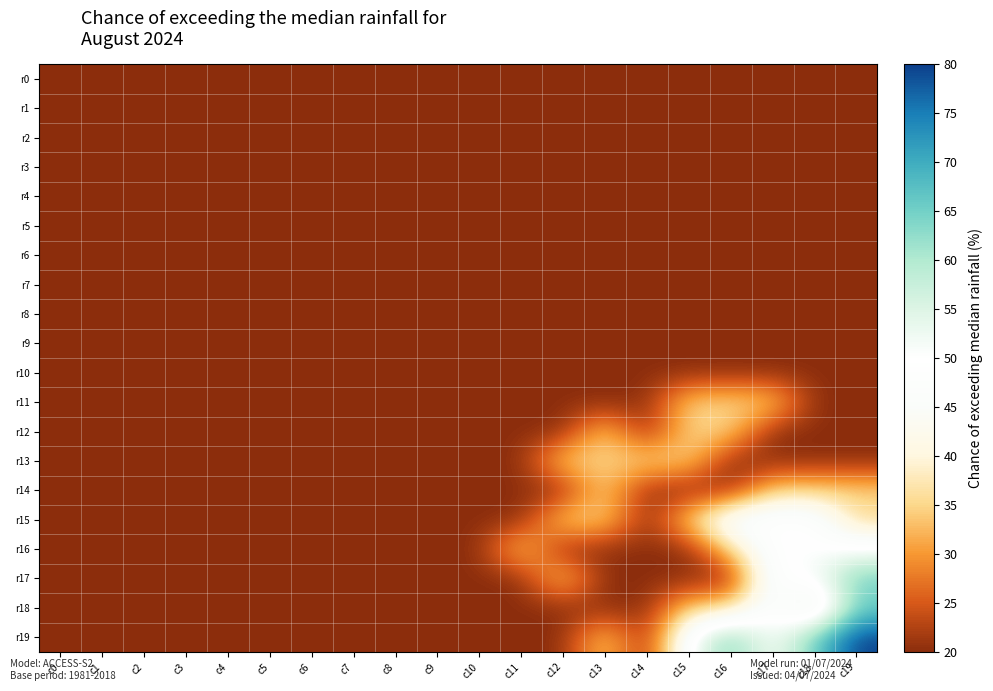

Reading left to right, extract all data points from this chart.

r0: c0=20	c1=20	c2=20	c3=20	c4=20	c5=20	c6=20	c7=20	c8=20	c9=20	c10=20	c11=20	c12=20	c13=20	c14=20	c15=20	c16=20	c17=20	c18=20	c19=20
r1: c0=20	c1=20	c2=20	c3=20	c4=20	c5=20	c6=20	c7=20	c8=20	c9=20	c10=20	c11=20	c12=20	c13=20	c14=20	c15=20	c16=20	c17=20	c18=20	c19=20
r2: c0=20	c1=20	c2=20	c3=20	c4=20	c5=20	c6=20	c7=20	c8=20	c9=20	c10=20	c11=20	c12=20	c13=20	c14=20	c15=20	c16=20	c17=20	c18=20	c19=20
r3: c0=20	c1=20	c2=20	c3=20	c4=20	c5=20	c6=20	c7=20	c8=20	c9=20	c10=20	c11=20	c12=20	c13=20	c14=20	c15=20	c16=20	c17=20	c18=20	c19=20
r4: c0=20	c1=20	c2=20	c3=20	c4=20	c5=20	c6=20	c7=20	c8=20	c9=20	c10=20	c11=20	c12=20	c13=20	c14=20	c15=20	c16=20	c17=20	c18=20	c19=20
r5: c0=20	c1=20	c2=20	c3=20	c4=20	c5=20	c6=20	c7=20	c8=20	c9=20	c10=20	c11=20	c12=20	c13=20	c14=20	c15=20	c16=20	c17=20	c18=20	c19=20
r6: c0=20	c1=20	c2=20	c3=20	c4=20	c5=20	c6=20	c7=20	c8=20	c9=20	c10=20	c11=20	c12=20	c13=20	c14=20	c15=20	c16=20	c17=20	c18=20	c19=20
r7: c0=20	c1=20	c2=20	c3=20	c4=20	c5=20	c6=20	c7=20	c8=20	c9=20	c10=20	c11=20	c12=20	c13=20	c14=20	c15=20	c16=20	c17=20	c18=20	c19=20
r8: c0=20	c1=20	c2=20	c3=20	c4=20	c5=20	c6=20	c7=20	c8=20	c9=20	c10=20	c11=20	c12=20	c13=20	c14=20	c15=20	c16=20	c17=20	c18=20	c19=20
r9: c0=20	c1=20	c2=20	c3=20	c4=20	c5=20	c6=20	c7=20	c8=20	c9=20	c10=20	c11=20	c12=20	c13=20	c14=20	c15=20	c16=20	c17=20	c18=20	c19=20
r10: c0=20	c1=20	c2=20	c3=20	c4=20	c5=20	c6=20	c7=20	c8=20	c9=20	c10=20	c11=20	c12=20	c13=20	c14=20	c15=20	c16=20	c17=20	c18=20	c19=20
r11: c0=20	c1=20	c2=20	c3=20	c4=20	c5=20	c6=20	c7=20	c8=20	c9=20	c10=20	c11=20	c12=20	c13=20	c14=20	c15=35	c16=35	c17=35	c18=20	c19=20
r12: c0=20	c1=20	c2=20	c3=20	c4=20	c5=20	c6=20	c7=20	c8=20	c9=20	c10=20	c11=20	c12=20	c13=35	c14=20	c15=35	c16=35	c17=20	c18=20	c19=20
r13: c0=20	c1=20	c2=20	c3=20	c4=20	c5=20	c6=20	c7=20	c8=20	c9=20	c10=20	c11=20	c12=35	c13=35	c14=35	c15=35	c16=20	c17=20	c18=20	c19=20
r14: c0=20	c1=20	c2=20	c3=20	c4=20	c5=20	c6=20	c7=20	c8=20	c9=20	c10=20	c11=20	c12=20	c13=35	c14=20	c15=20	c16=20	c17=35	c18=35	c19=35
r15: c0=20	c1=20	c2=20	c3=20	c4=20	c5=20	c6=20	c7=20	c8=20	c9=20	c10=20	c11=20	c12=35	c13=35	c14=20	c15=35	c16=50	c17=50	c18=50	c19=35
r16: c0=20	c1=20	c2=20	c3=20	c4=20	c5=20	c6=20	c7=20	c8=20	c9=20	c10=20	c11=35	c12=20	c13=20	c14=20	c15=20	c16=35	c17=50	c18=50	c19=50
r17: c0=20	c1=20	c2=20	c3=20	c4=20	c5=20	c6=20	c7=20	c8=20	c9=20	c10=20	c11=20	c12=35	c13=20	c14=20	c15=20	c16=20	c17=50	c18=50	c19=65
r18: c0=20	c1=20	c2=20	c3=20	c4=20	c5=20	c6=20	c7=20	c8=20	c9=20	c10=20	c11=20	c12=20	c13=20	c14=20	c15=35	c16=35	c17=50	c18=35	c19=65
r19: c0=20	c1=20	c2=20	c3=20	c4=20	c5=20	c6=20	c7=20	c8=20	c9=20	c10=20	c11=20	c12=20	c13=35	c14=20	c15=50	c16=65	c17=50	c18=65	c19=80